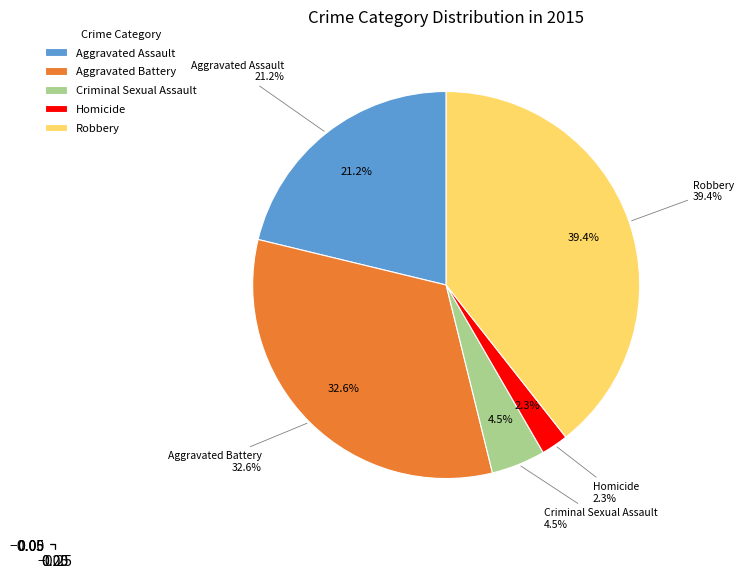

To the nearest percent, what is the average slice percentage?

20%